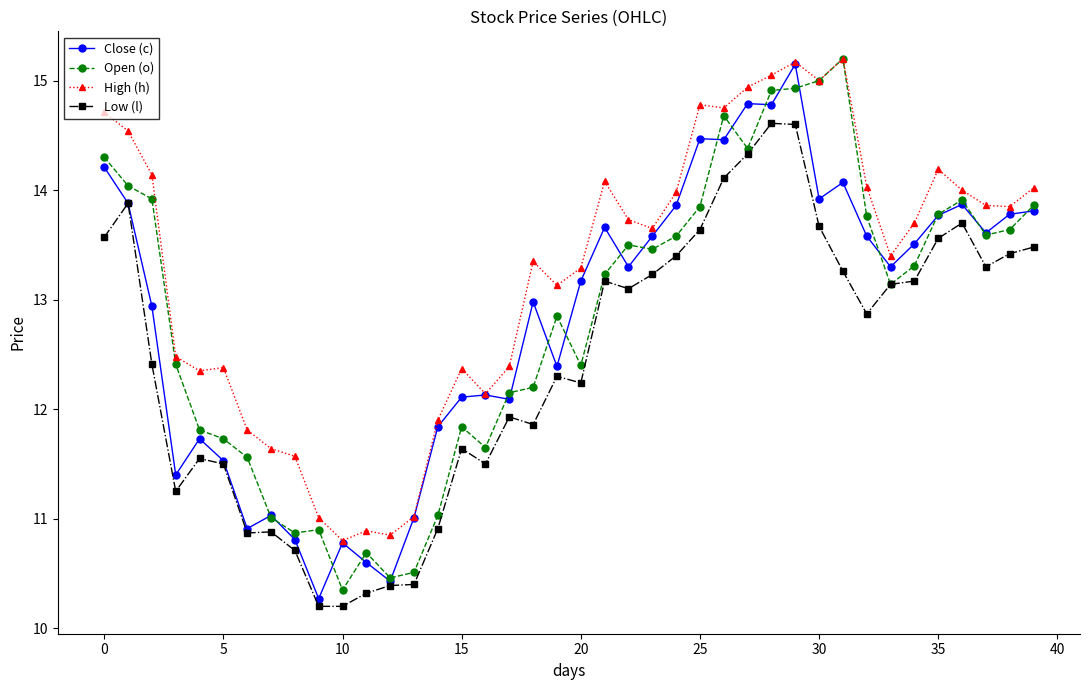

True or false: High (h) has more than 2 points higher than both neighbors.

True